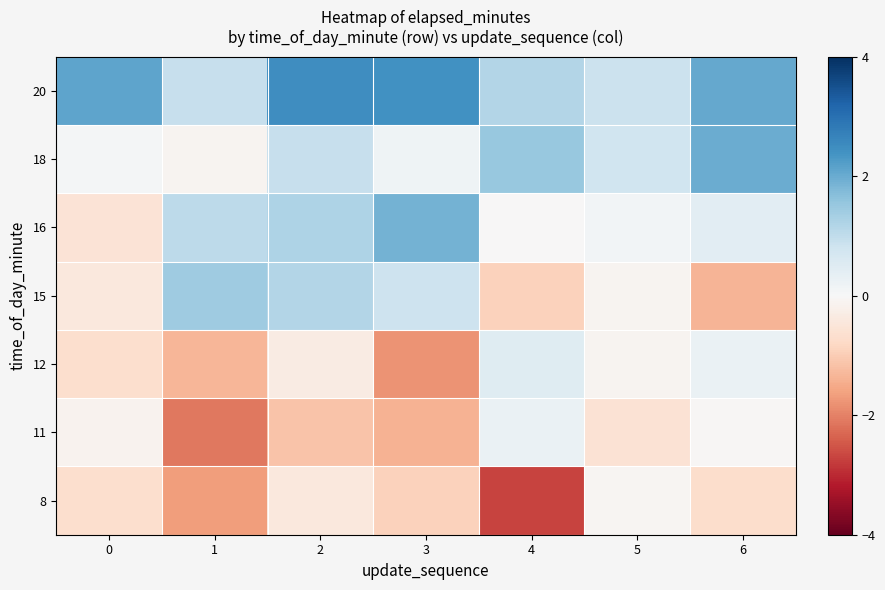

Rank the series by their maximum value, from lowest to highest.

8, 11, 12, 15, 16, 18, 20